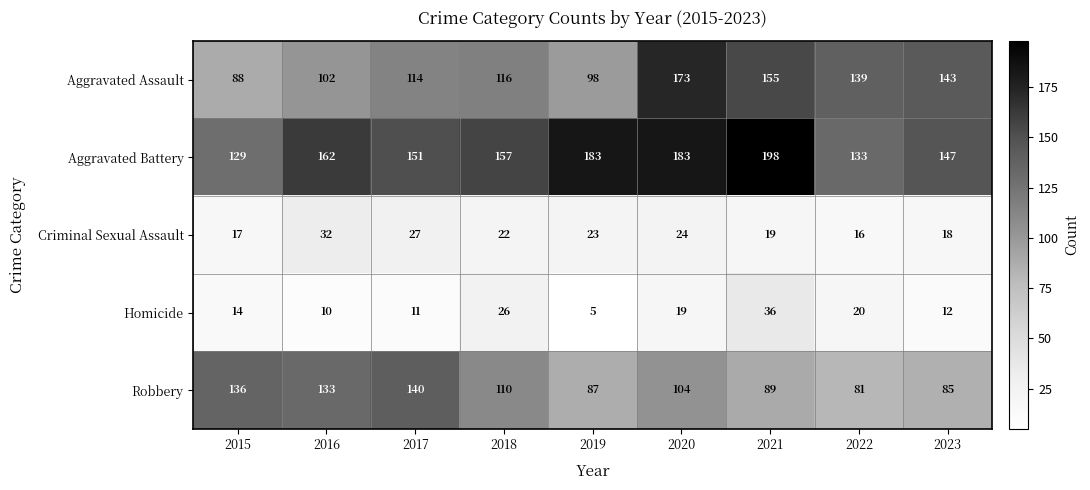

Which category has the highest value across all series?

2021